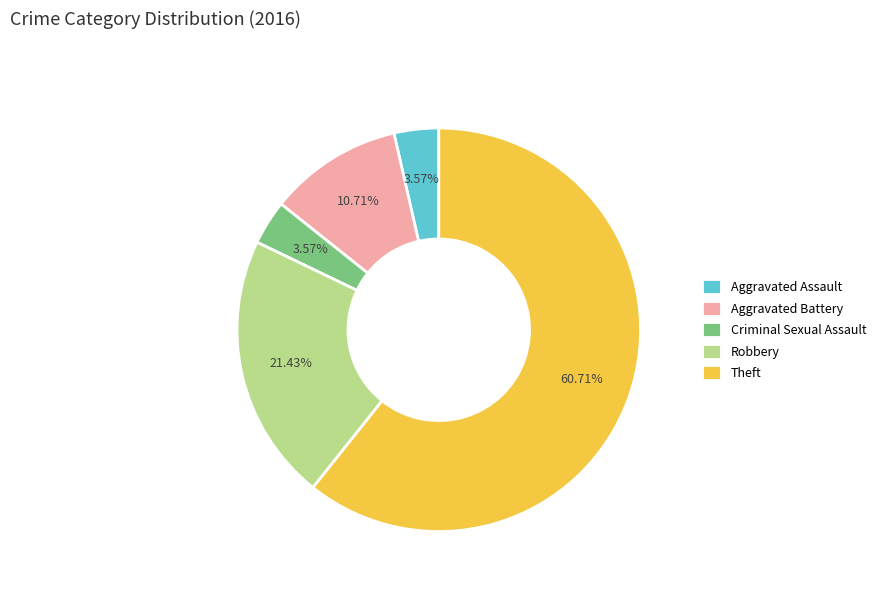

Which category has the biggest portion of the pie?

Theft